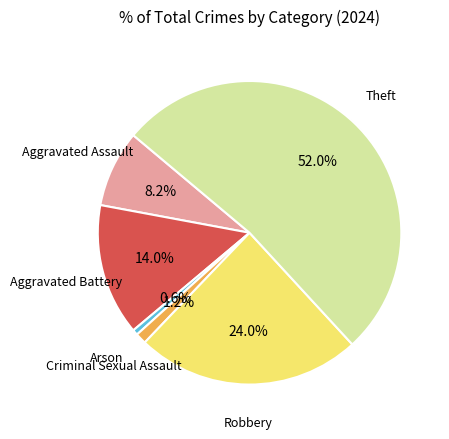

Which category has the smallest portion of the pie?

Arson